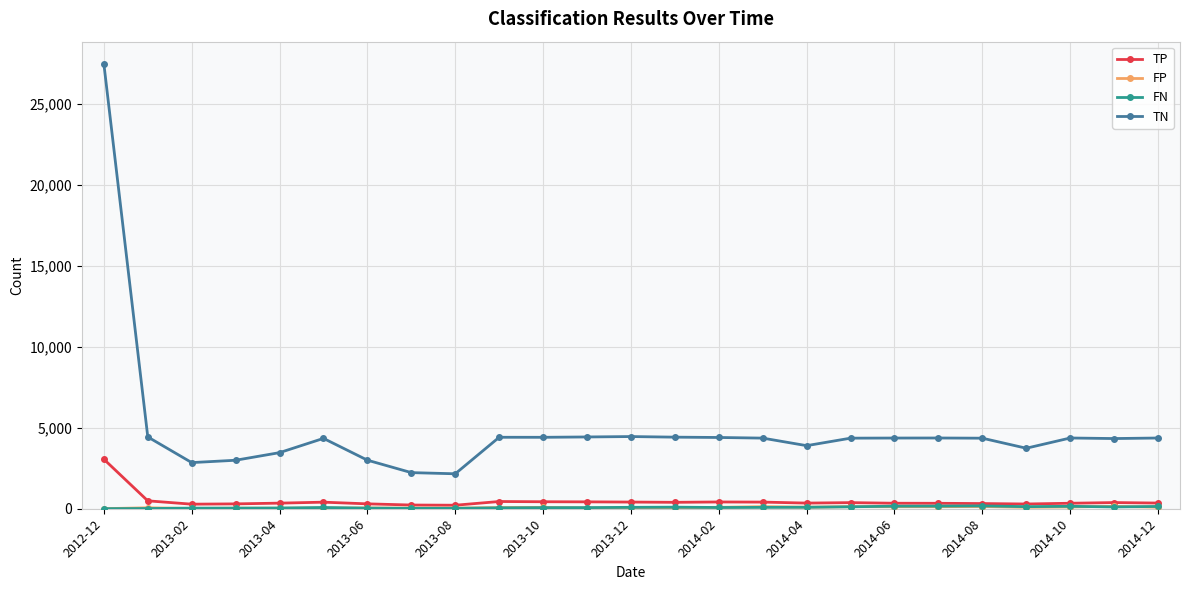

Which series has the largest total across all categories?

TN